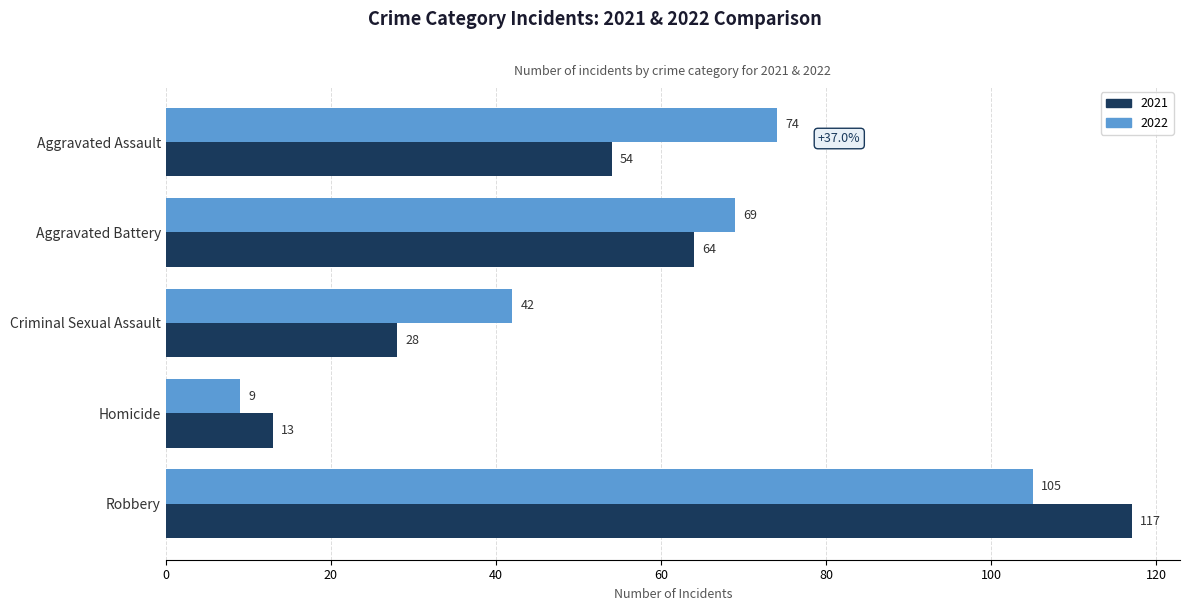

What is the difference between the 2022 values at Robbery and Aggravated Battery?

36